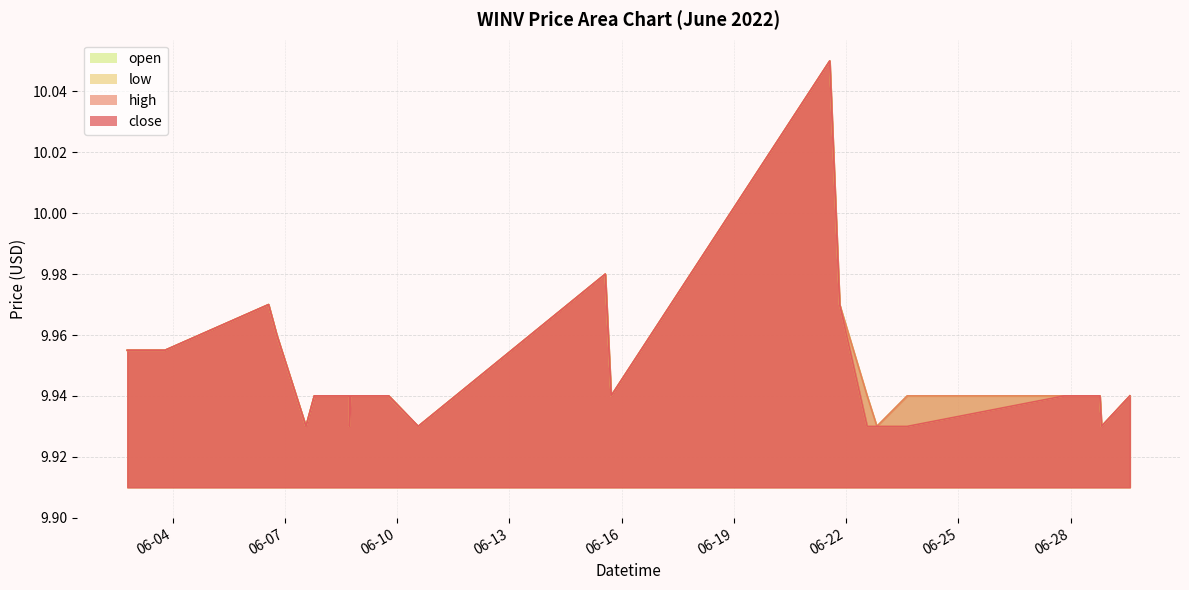

Which series has the widest spread of values?

close